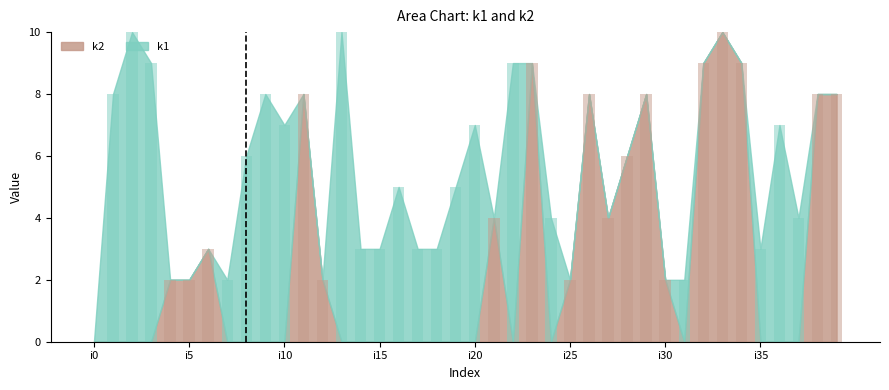

Which series has the largest total across all categories?

k1